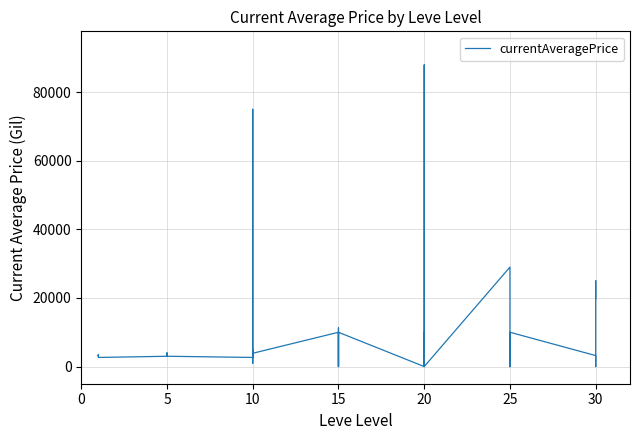

What is the average value?

9243